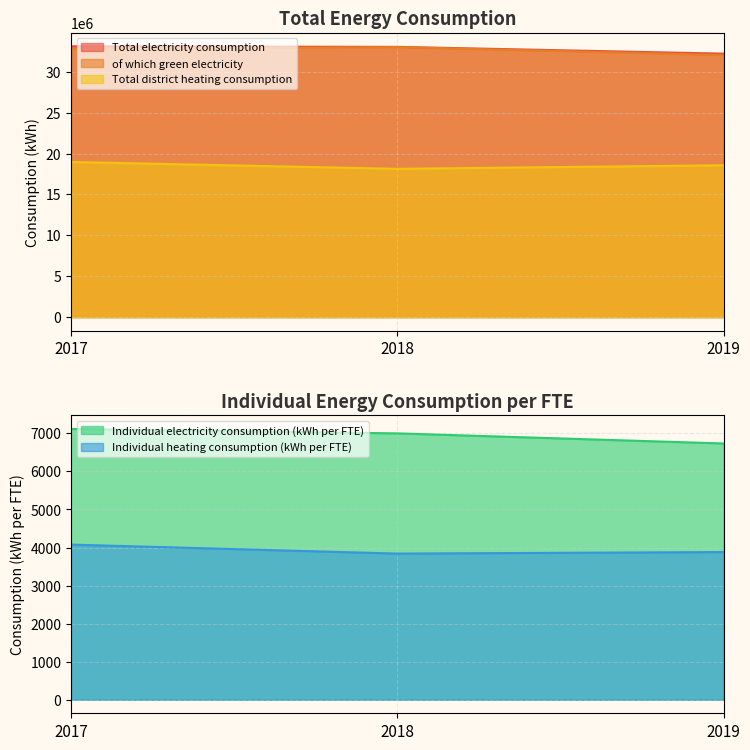

How many lines are shown in the chart?

5